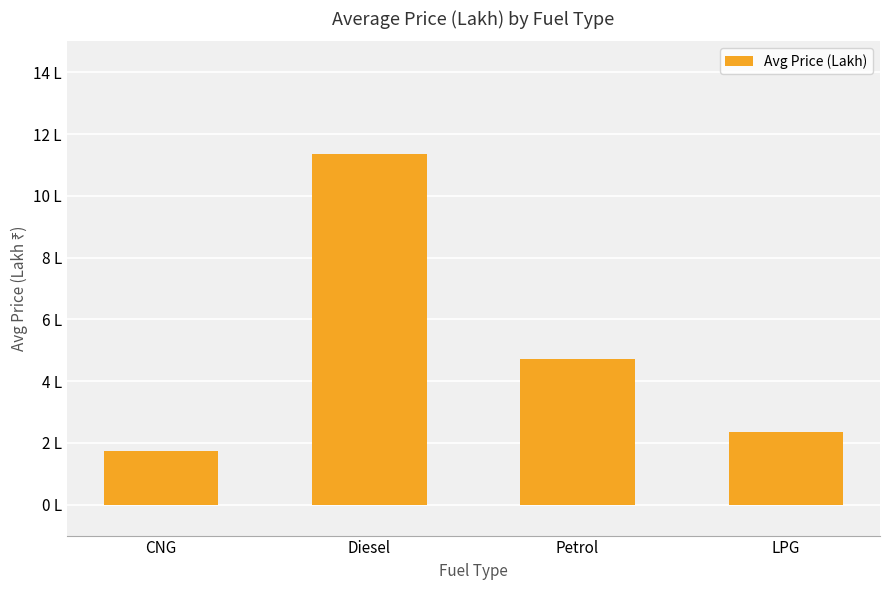

What is the label of the 2nd bar from the left?

Diesel